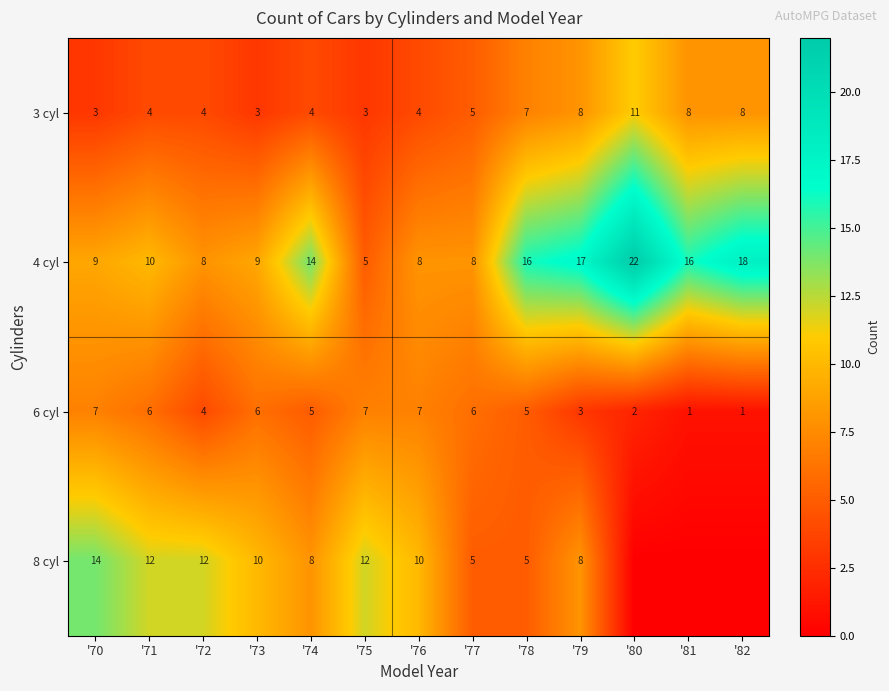

True or false: 8 cyl has a value of 12 at '71.

True